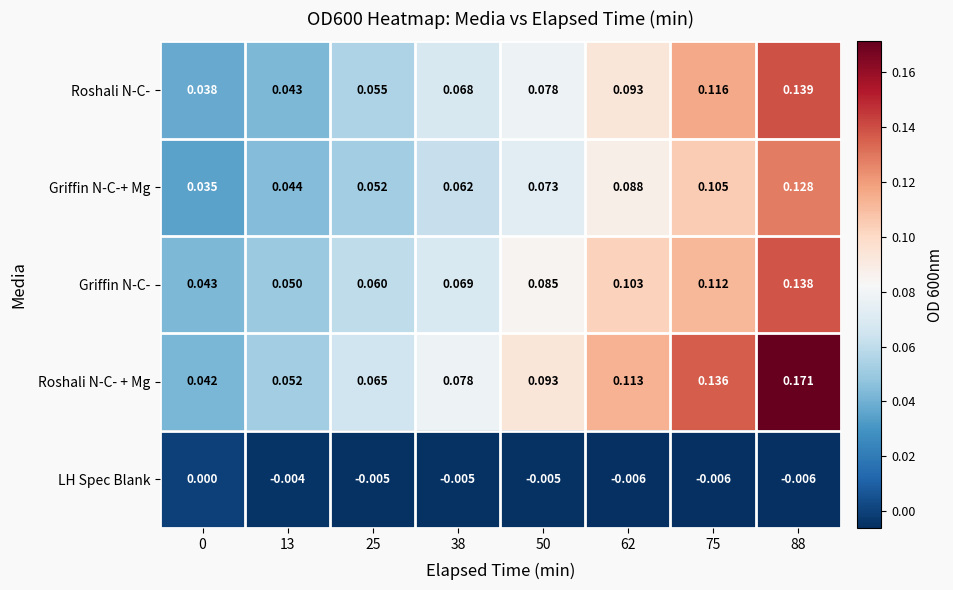

Which series has the largest total across all categories?

Roshali N-C- + Mg